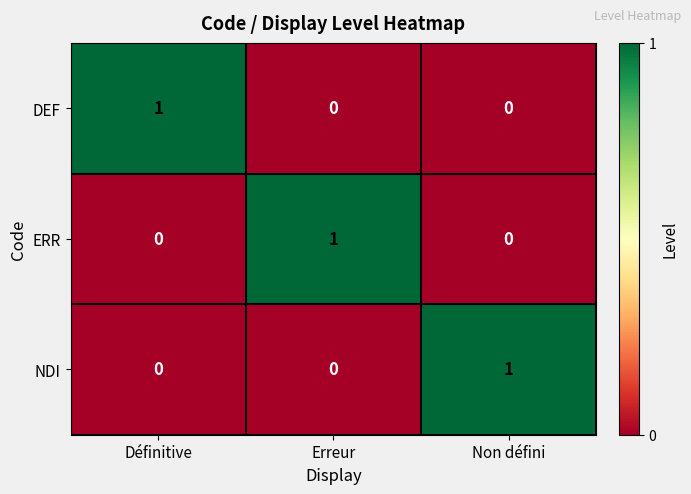

What is the total value across all series at Définitive?

1